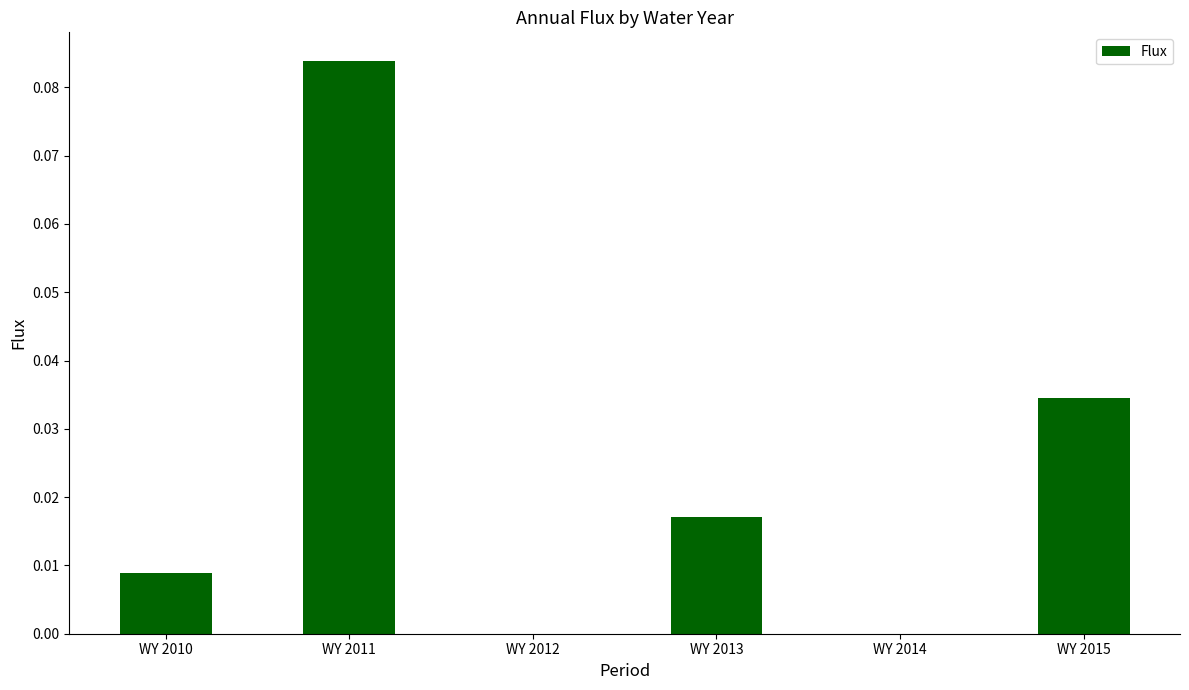

Between WY 2015 and WY 2014, which is larger?

WY 2015